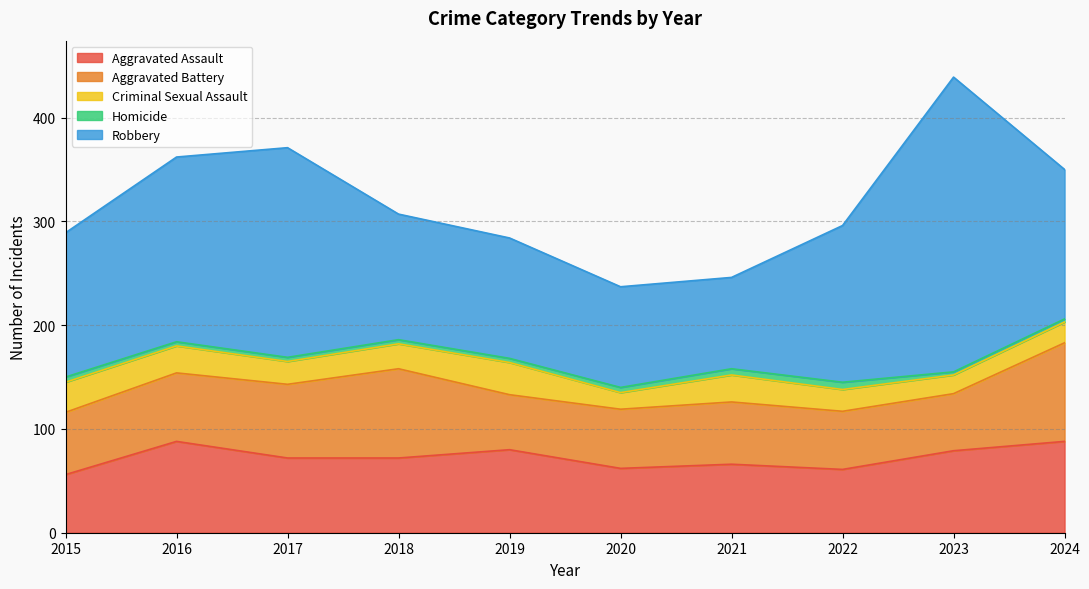

Reading left to right, what are all the values shown in this chart?

Aggravated Assault: 56	88	72	72	80	62	66	61	79	88
Aggravated Battery: 60	66	71	86	53	57	60	56	55	95
Criminal Sexual Assault: 29	26	22	24	31	16	26	21	18	20
Homicide: 5	4	4	4	4	5	6	7	3	3
Robbery: 139	178	202	121	116	97	88	151	284	144